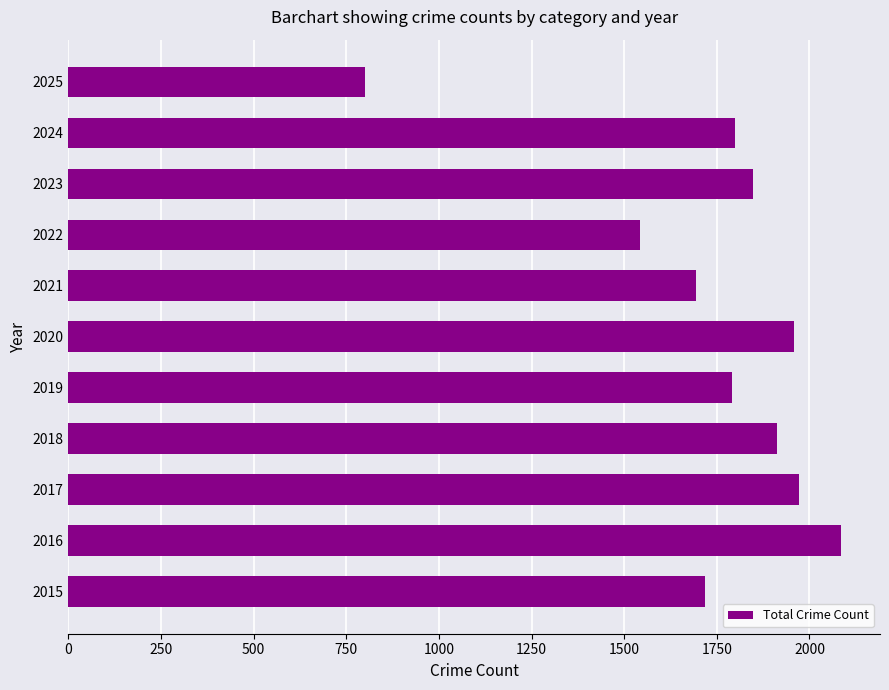

Approximately how many times larger is the value at 2022 compared to 2021?

0.9